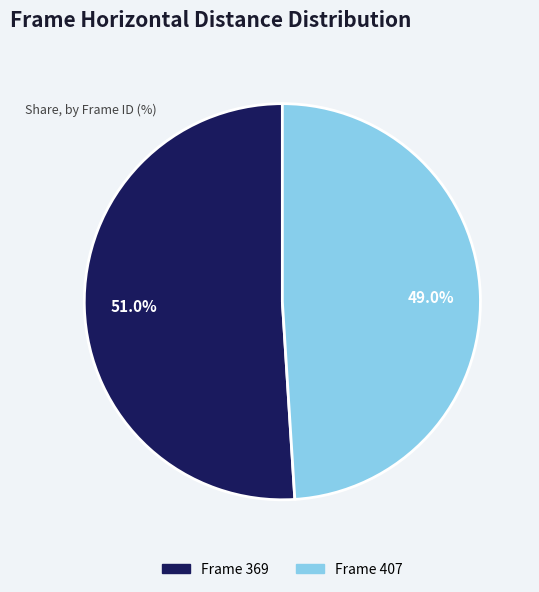

How many segments does this pie chart have?

2